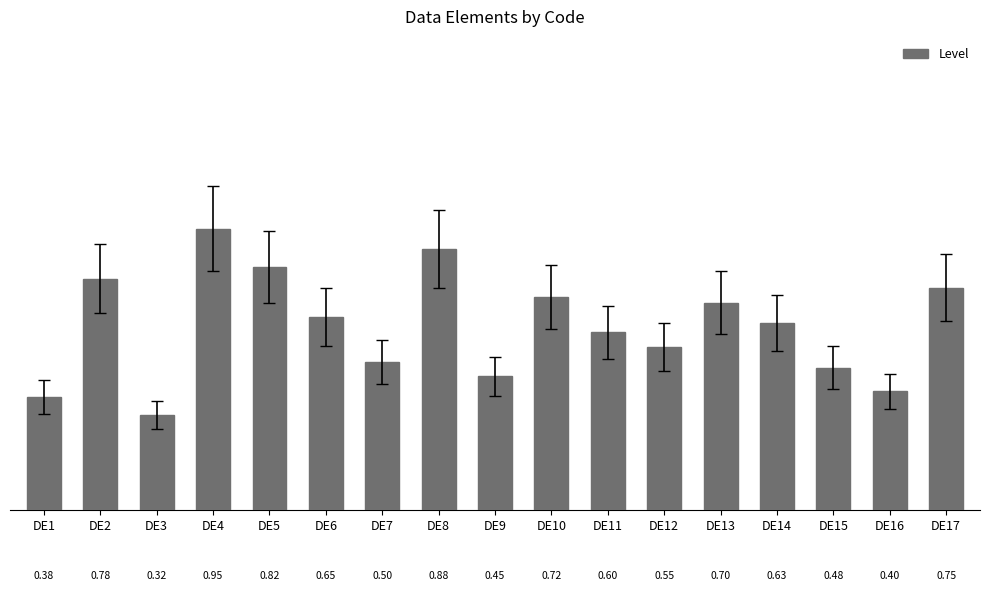

List the labels in order of value, smallest first.

DE3, DE1, DE16, DE9, DE15, DE7, DE12, DE11, DE14, DE6, DE13, DE10, DE17, DE2, DE5, DE8, DE4